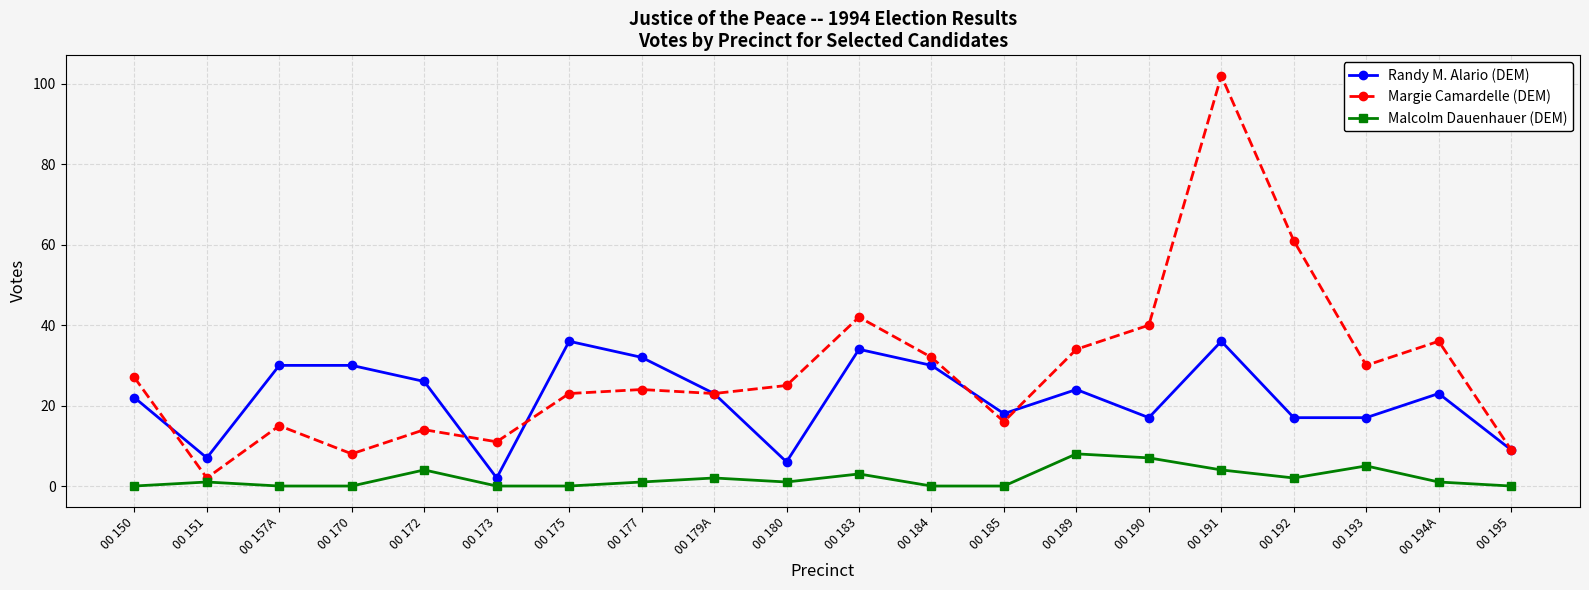

Count the number of data series in this chart.

3